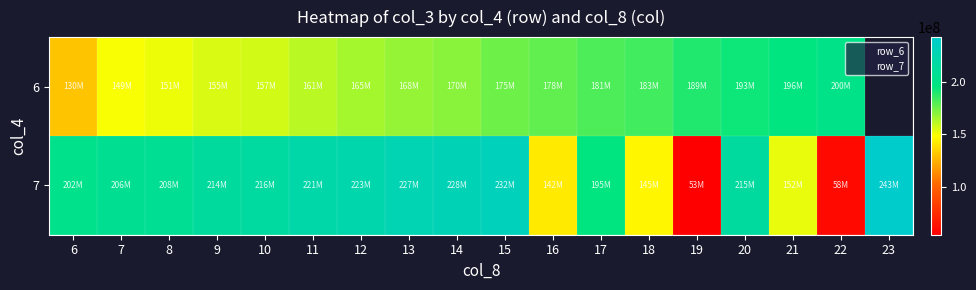

At which category does the chart reach its minimum across all series?

7_19